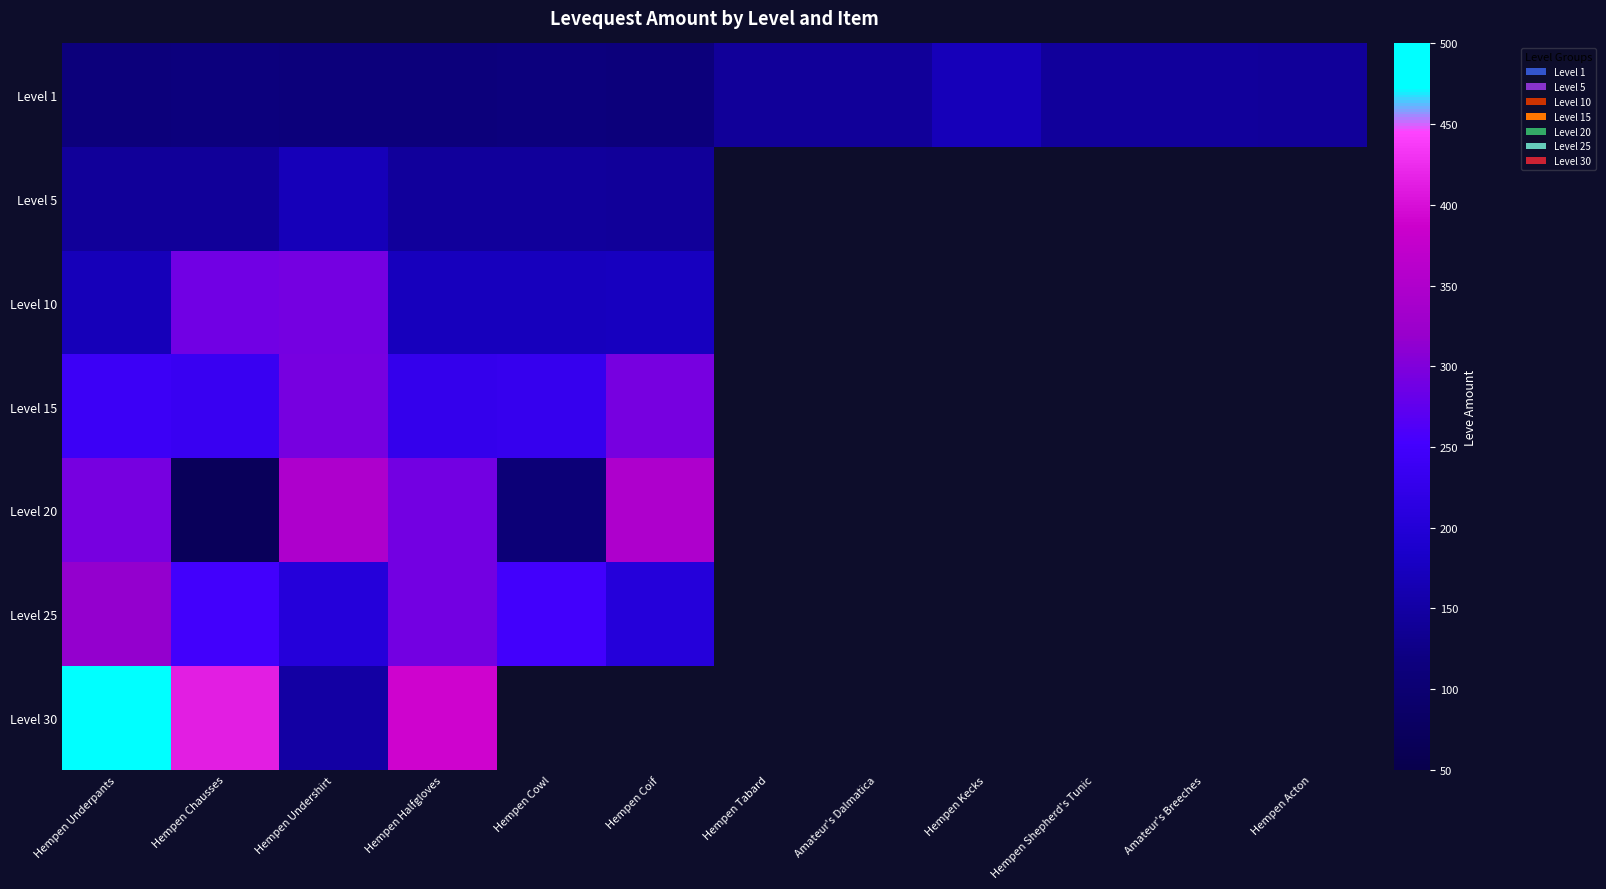

The Level 20 series shows 107.0 at Hempen Cowl. True or false?

True